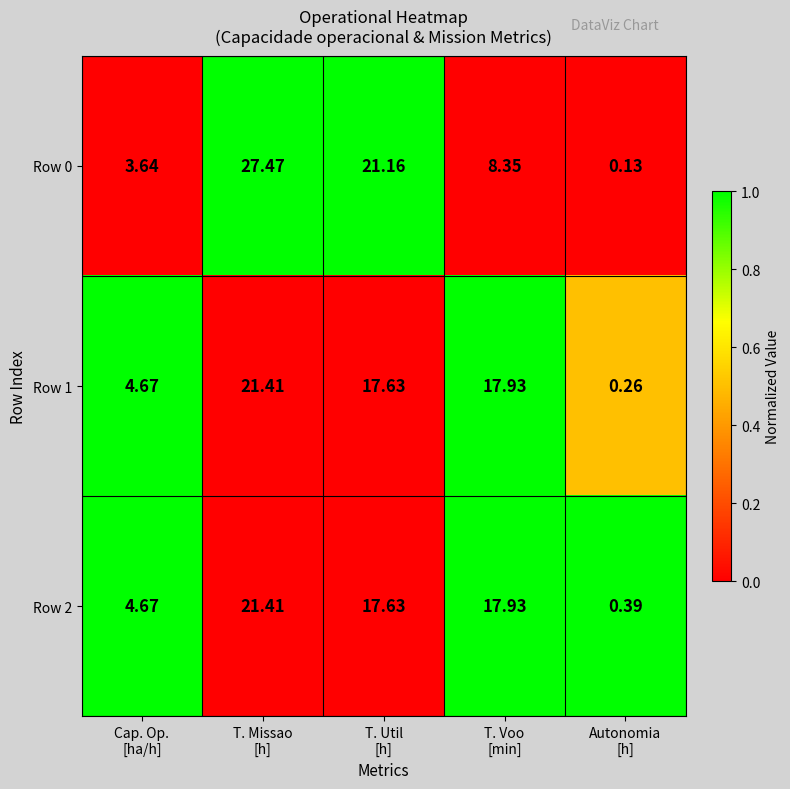

What is the spread (max minus min) of values at Cap. Op.
[ha/h]?

1.0